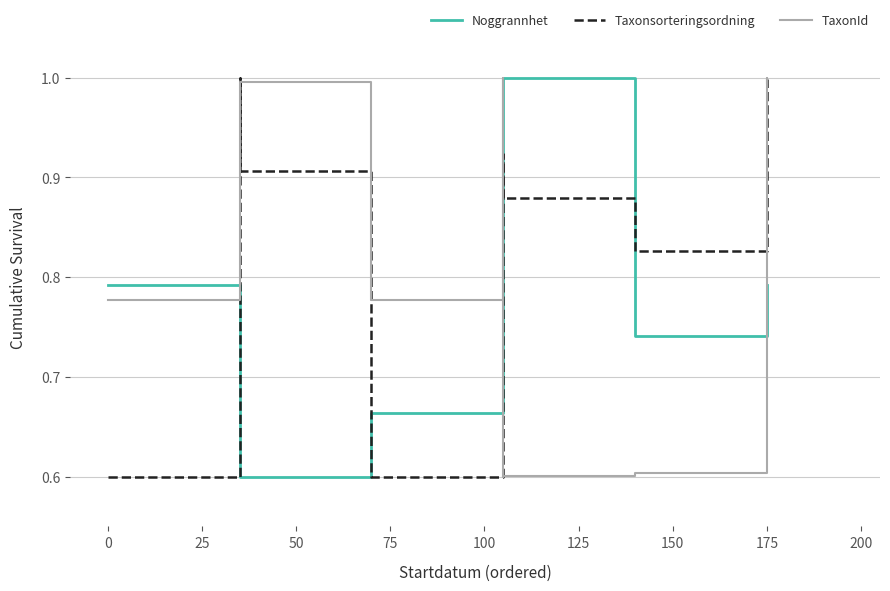

How many interior local peaks does the Taxonsorteringsordning series have?

3